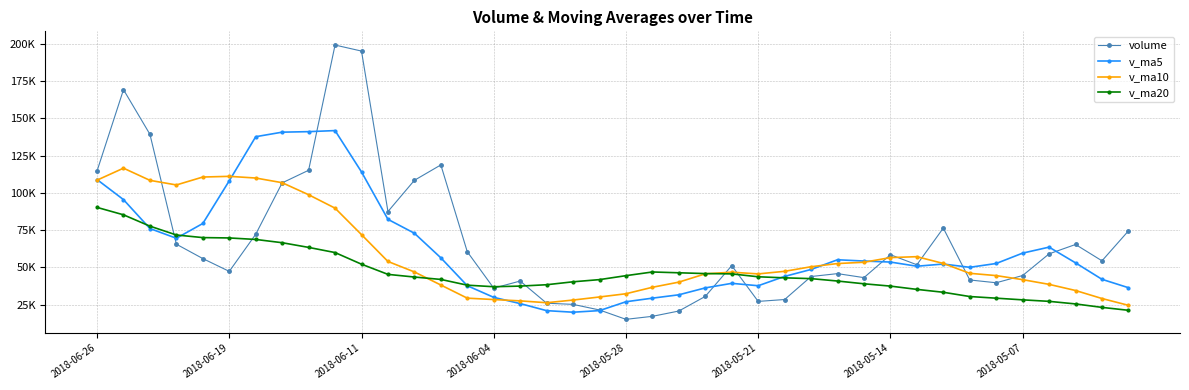

Reading left to right, list all the values displayed in this chart.

volume: 114747.7	169359.0	139388.0	65598.4	55949.4	47347.6	72279.0	106767.8	115239.2	199319.3	195273.5	87526.2	108493.2	118829.0	60522.0	36088.0	40866.6	25972.4	25196.4	21424.0	15150.0	17171.0	20729.0	30552.0	51210.0	27193.0	28449.0	43894.0	45842.0	43148.4	58535.4	51788.0	76422.4	41582.0	39709.0	44567.0	59124.0	65412.2	54439.0	74524.2
v_ma5: 109008.5	95528.5	76112.5	69588.4	79516.6	108190.6	137775.7	140825.2	141170.3	141888.2	114128.8	82291.7	72959.8	56455.6	37729.1	29909.5	25721.9	20982.8	19934.1	21005.2	26962.4	29371.0	31626.6	36259.6	39317.6	37705.3	43973.8	48641.6	55147.3	54295.3	53607.4	50813.7	52280.9	50078.8	52650.2	59613.3	63628.5	53071.9	42018.7	36388.1
v_ma10: 108599.5	116652.1	108468.8	105379.4	110702.4	111159.7	110033.7	106892.5	98812.9	89808.7	72019.1	54006.8	46971.3	38194.8	29367.2	28436.0	27546.5	26304.7	28096.8	30161.4	32333.8	36672.4	40134.1	45703.4	46806.4	45656.3	47393.7	50461.2	52613.1	53472.8	56610.3	57221.1	52676.4	46048.8	44519.2	41791.0	38633.7	34506.2	29124.1	24565.1
v_ma20: 90309.3	85329.4	77720.1	71787.1	70034.8	69797.8	68790.1	66598.6	63454.9	59985.0	52176.5	45339.6	43552.7	41949.1	38086.8	37046.1	37470.1	38383.0	40354.9	41817.1	44472.1	46946.7	46405.2	45876.1	45662.8	43723.7	43013.7	42483.7	40868.6	39018.9	37459.0	35260.1	33322.6	30459.8	29355.0	28233.5	27227.6	25493.2	23168.8	21218.8